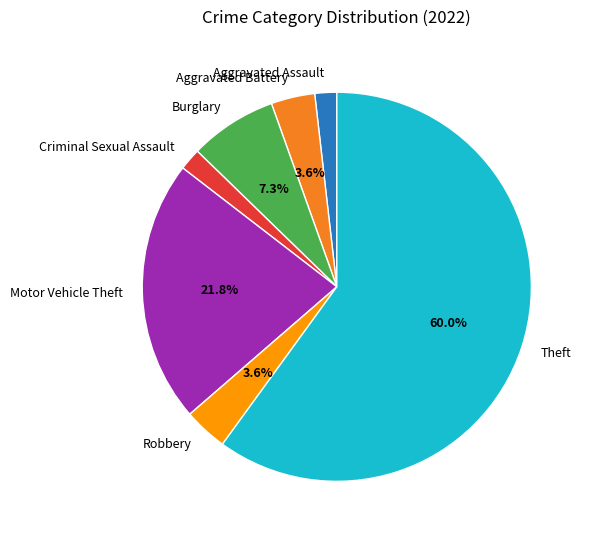

True or false: Theft accounts for 60% of the total.

True